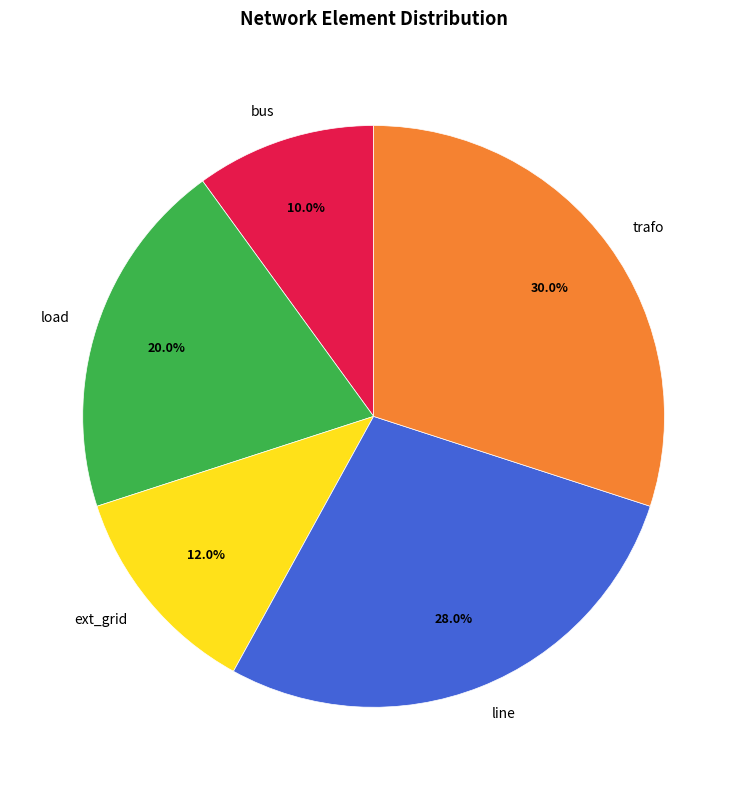

Which has a higher value, line or trafo?

trafo